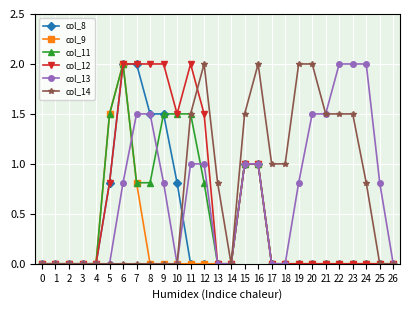

What is the maximum value for col_13?

2.0